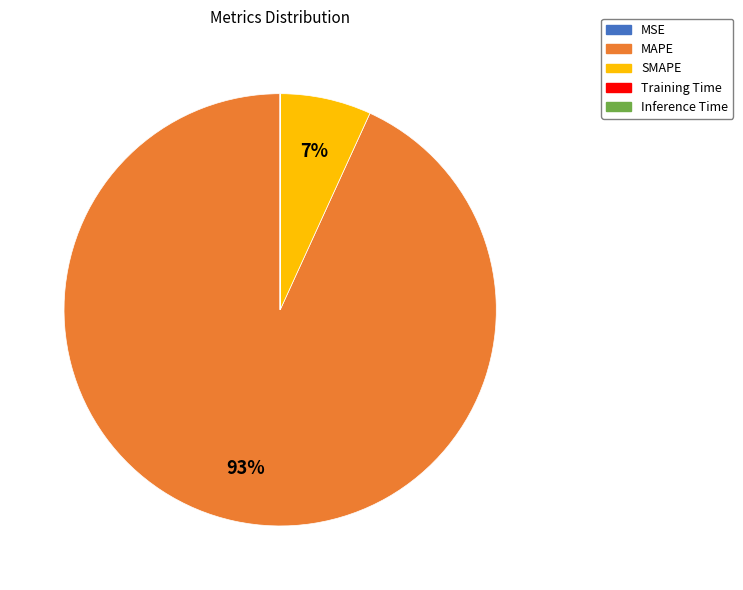

What percentage is the MAPE slice, to the nearest percent?

93%